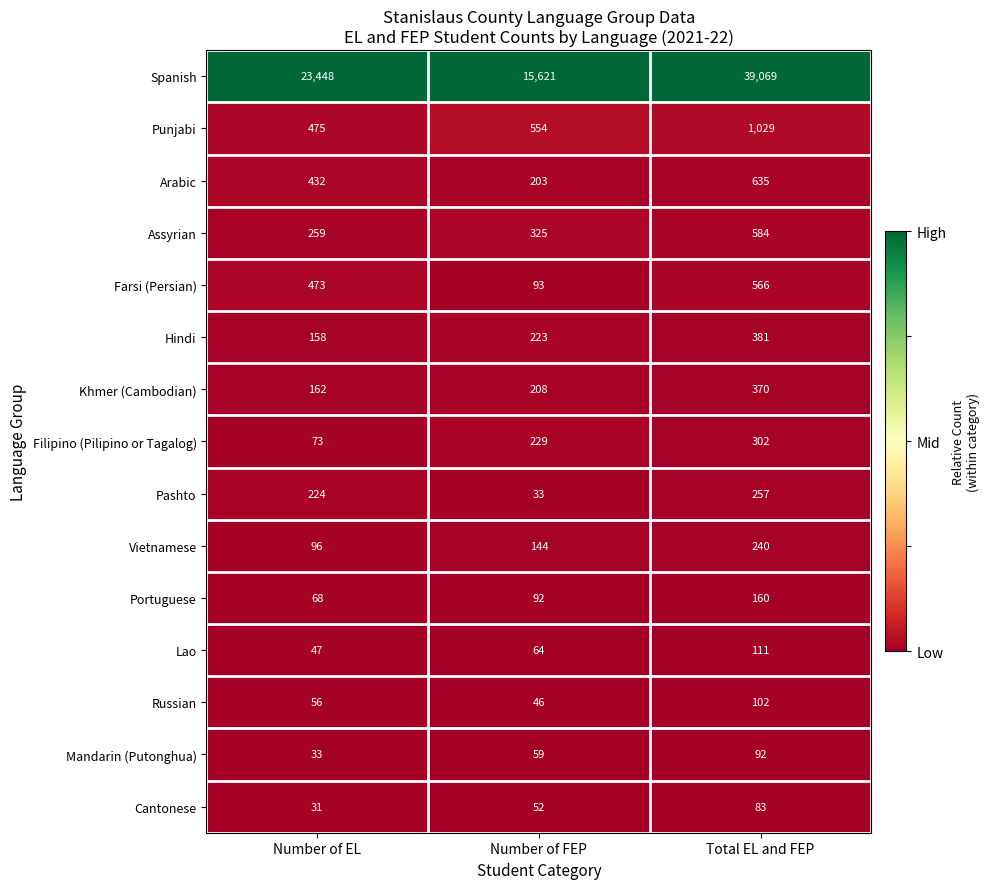

At which category is the sum across all series the highest?

Total EL and FEP